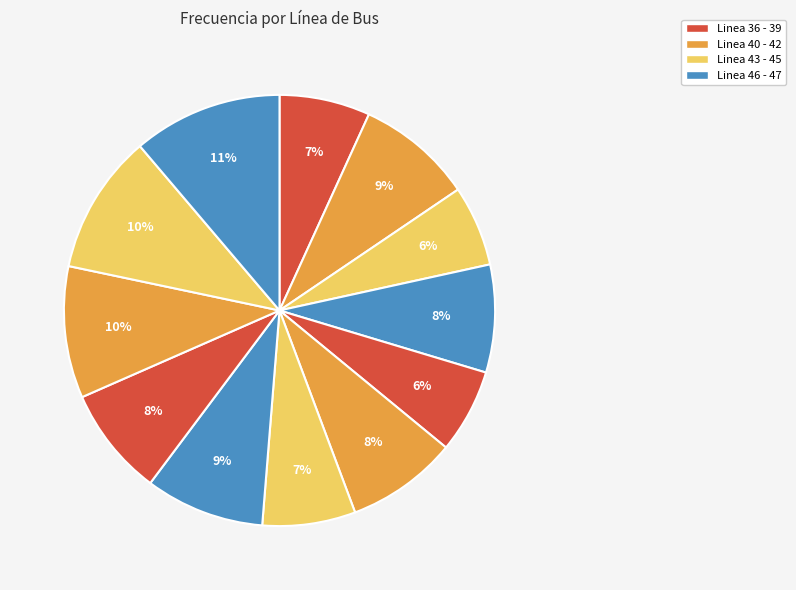

How many segments does this pie chart have?

12